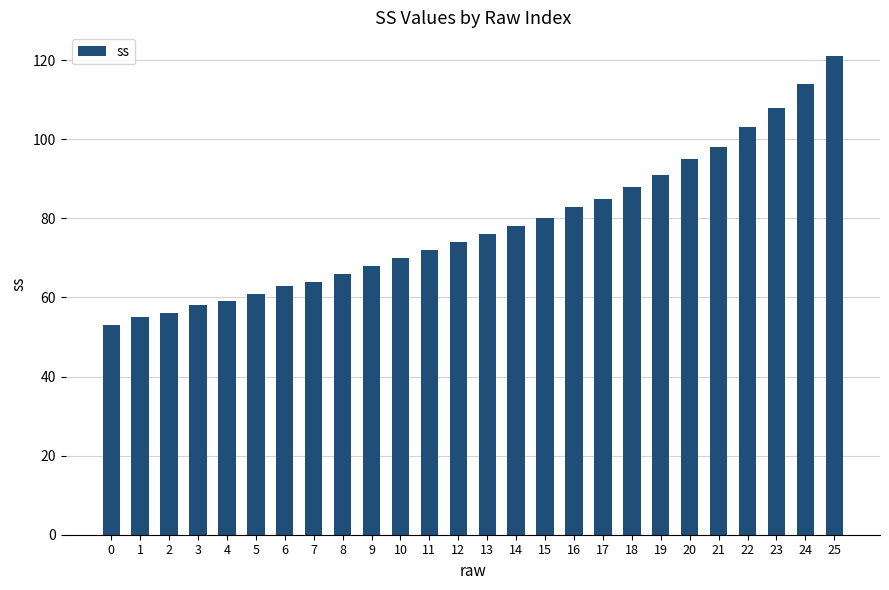

The chart shows a value of 61 at 5. True or false?

True